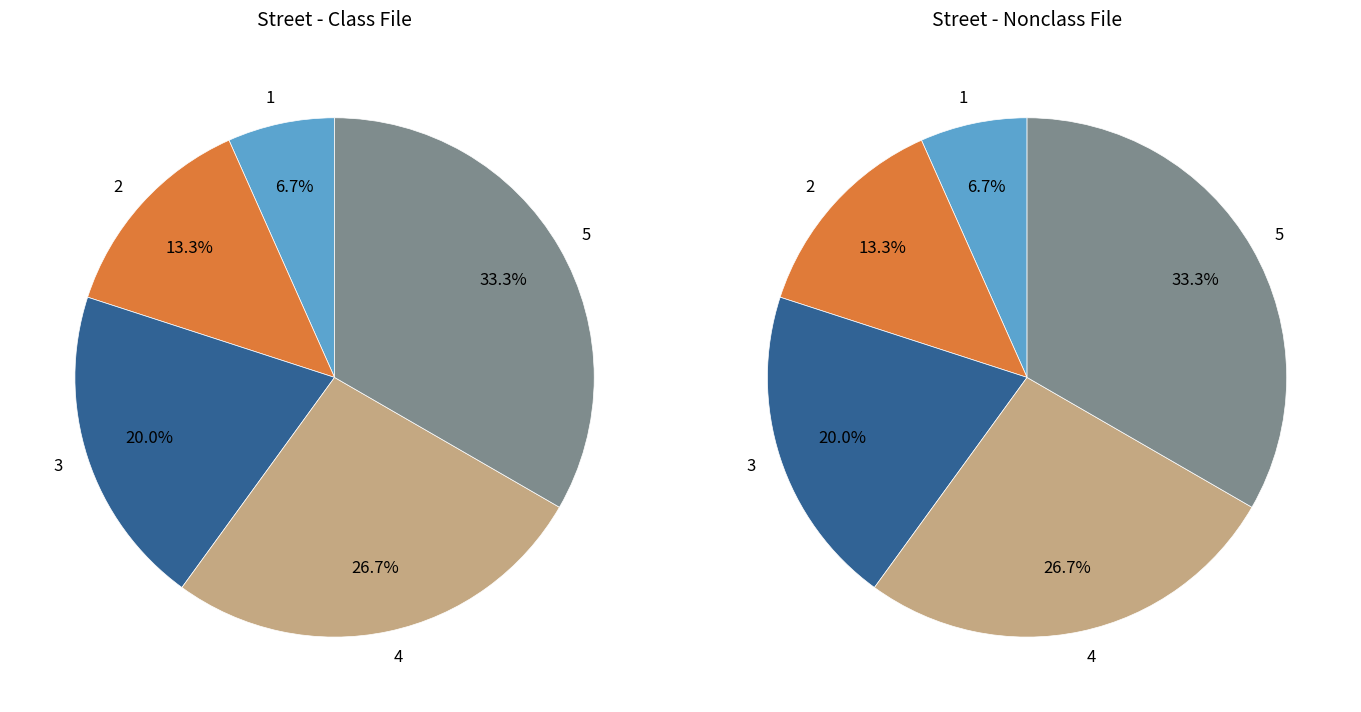

To the nearest percent, what portion does 4 represent?

27%